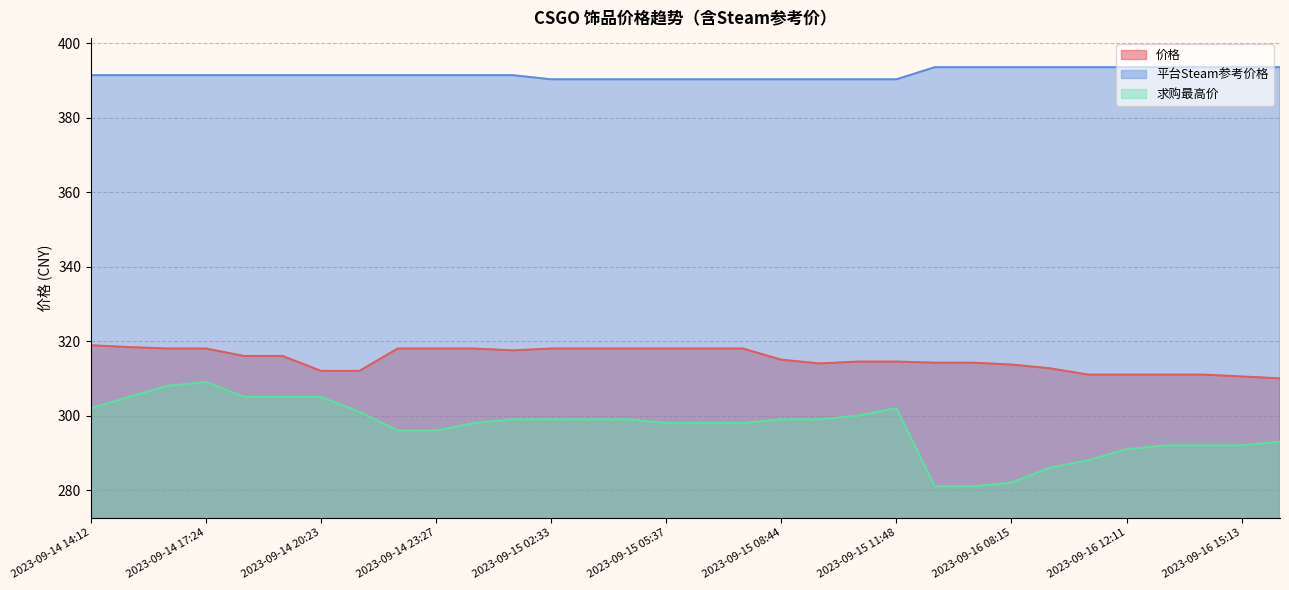

What is the label of the 25th point from the left?

2023-09-16 08:15